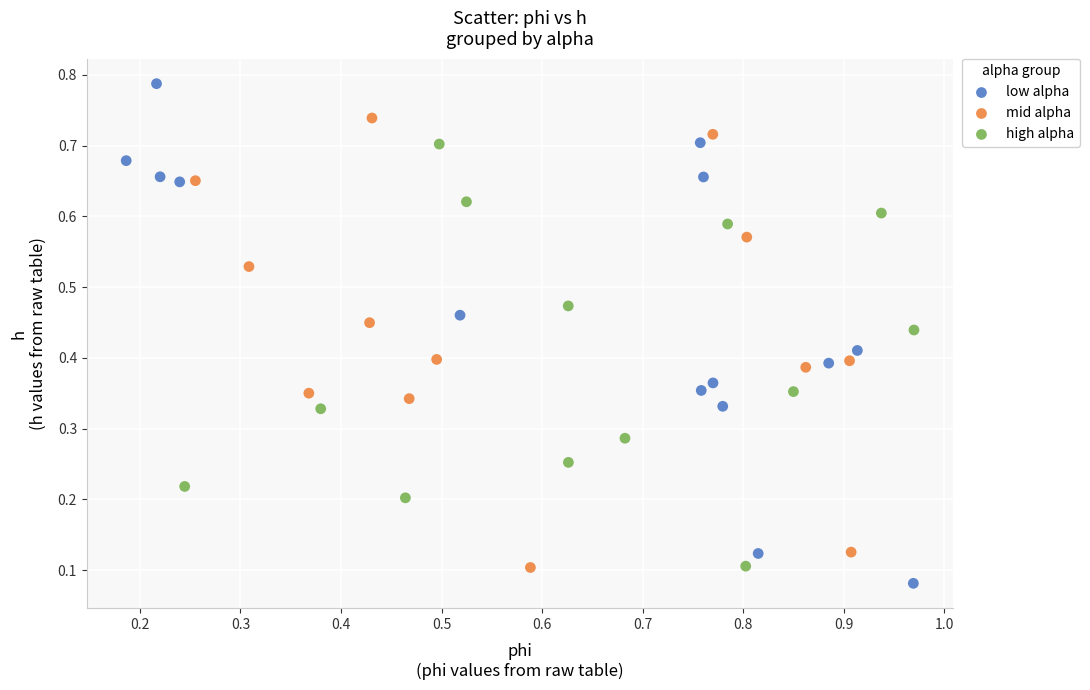

Which series has the largest Y range (max minus min)?

low alpha